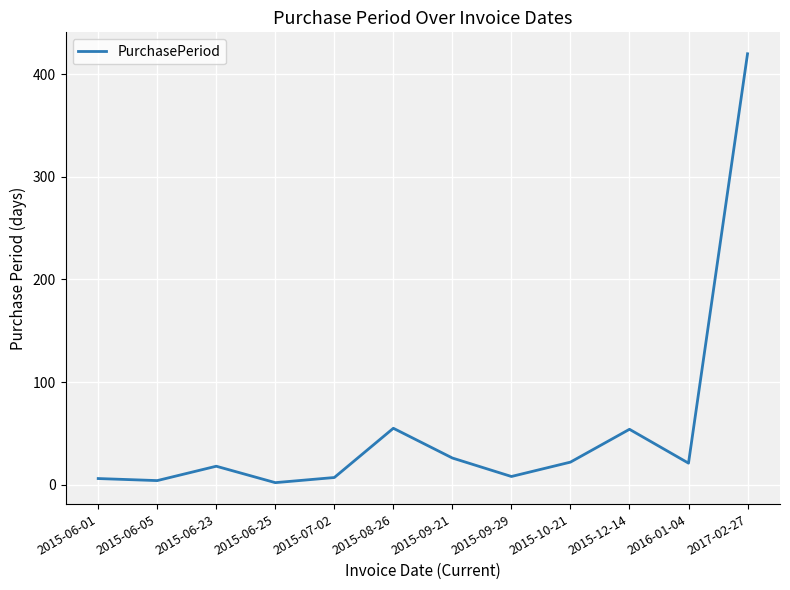

What is the difference between the second highest and second lowest values?

51